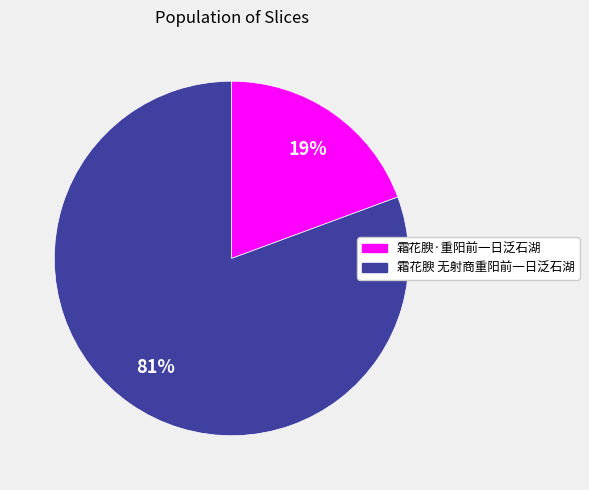

How many segments does this pie chart have?

2